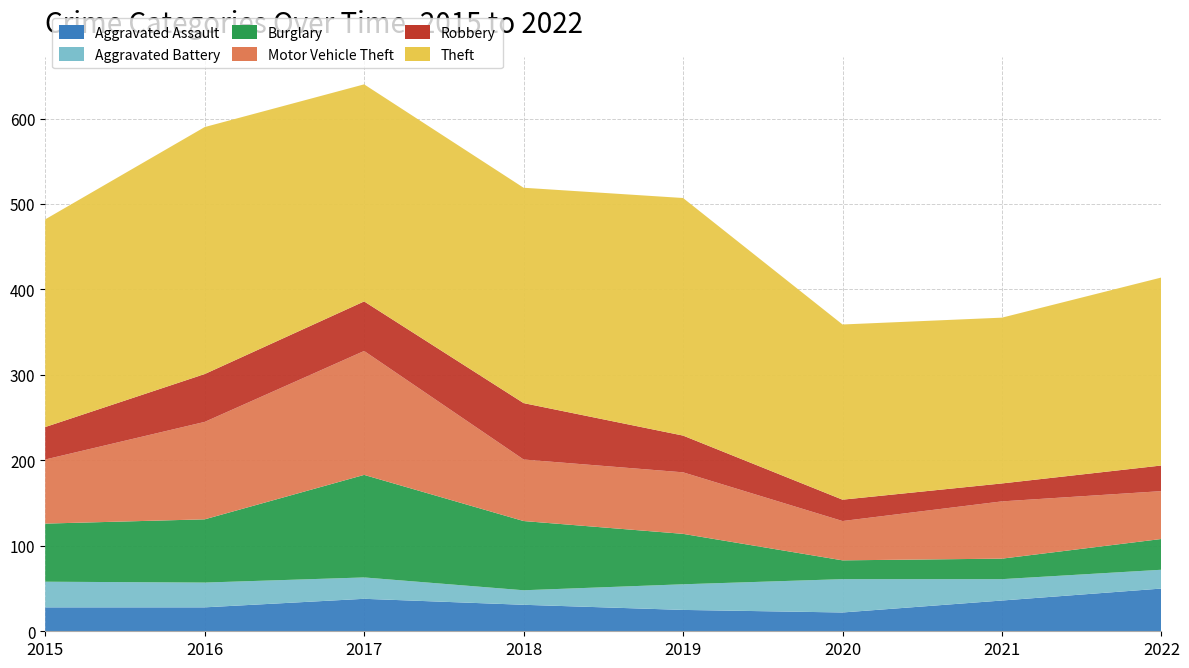

Reading right to left, transcribe all the data shown in this chart.

Aggravated Assault: 50	36	22	25	31	38	28	28
Aggravated Battery: 22	25	39	30	17	25	29	30
Burglary: 36	24	22	59	81	120	74	68
Motor Vehicle Theft: 56	67	46	72	72	145	114	75
Robbery: 30	21	25	43	66	58	56	38
Theft: 220	194	205	278	252	254	289	243